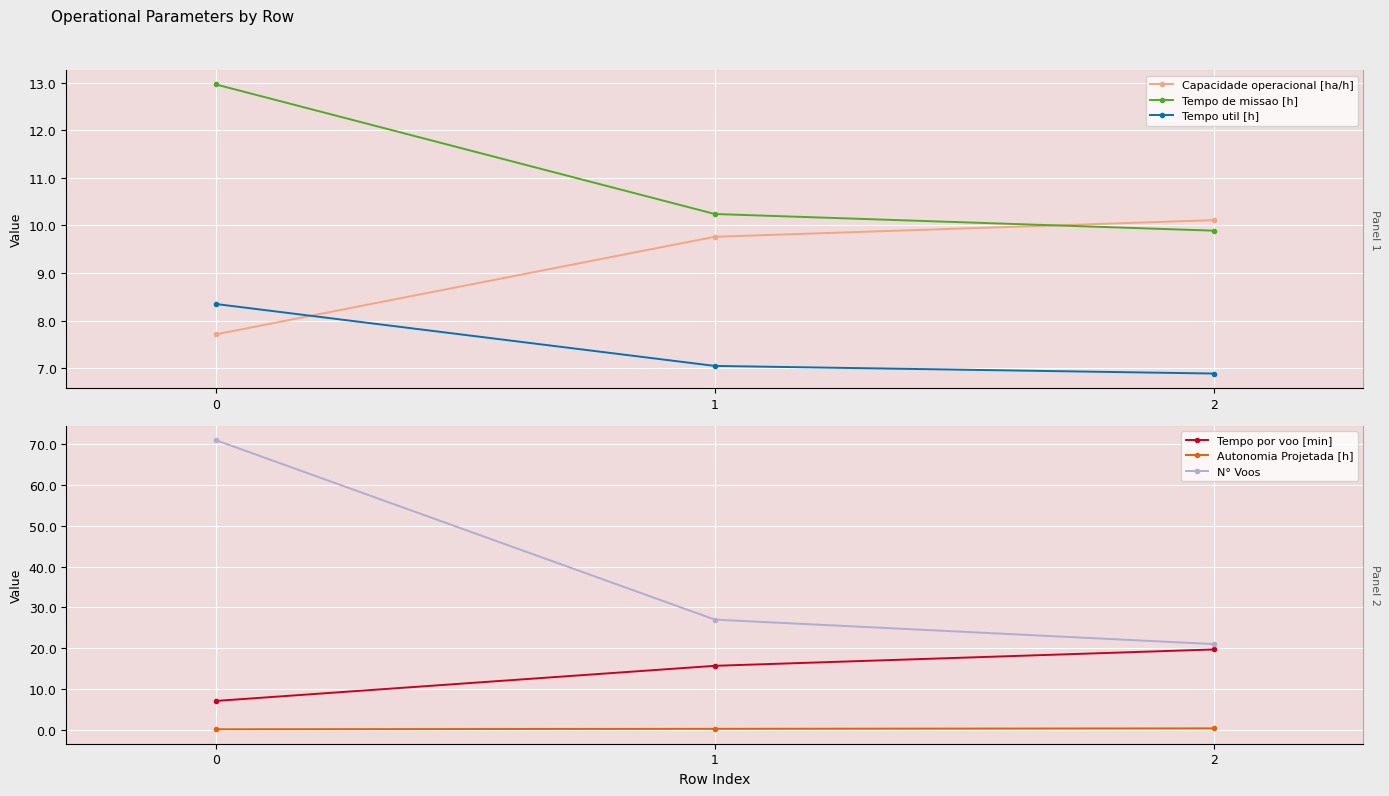

At how many categories does at least one series exceed 32?

1